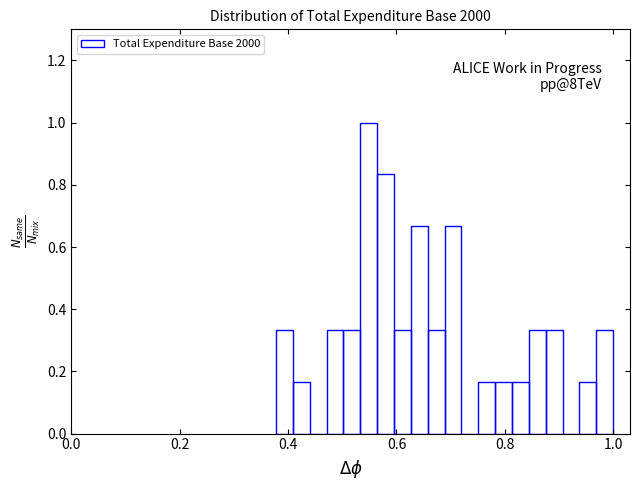

Read against the x-axis, roughly where is the centre of the tallest bar?

0.54